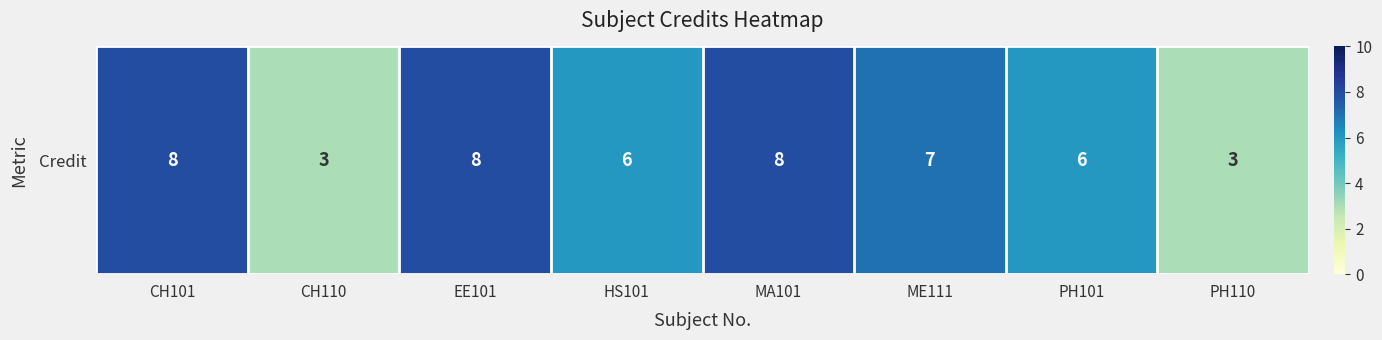

How many values are between 6 and 8?

6